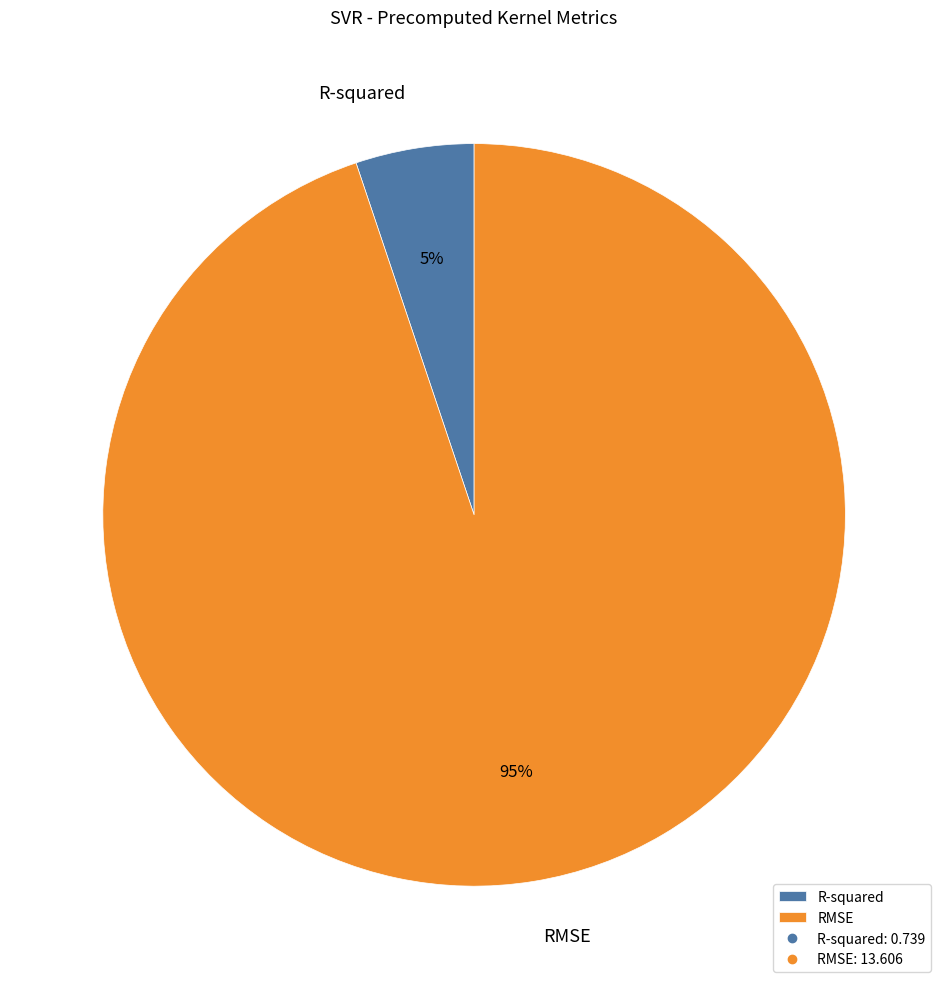

Does R-squared account for over 50% of the chart?

No